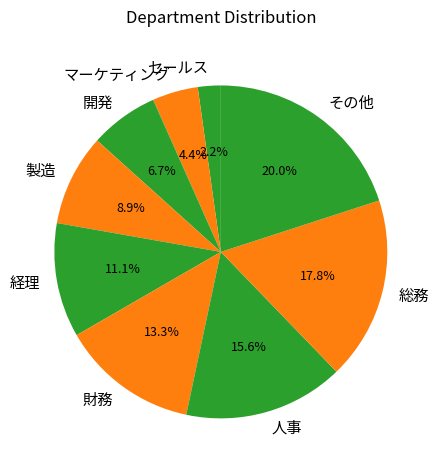

True or false: その他 accounts for 34% of the total.

False